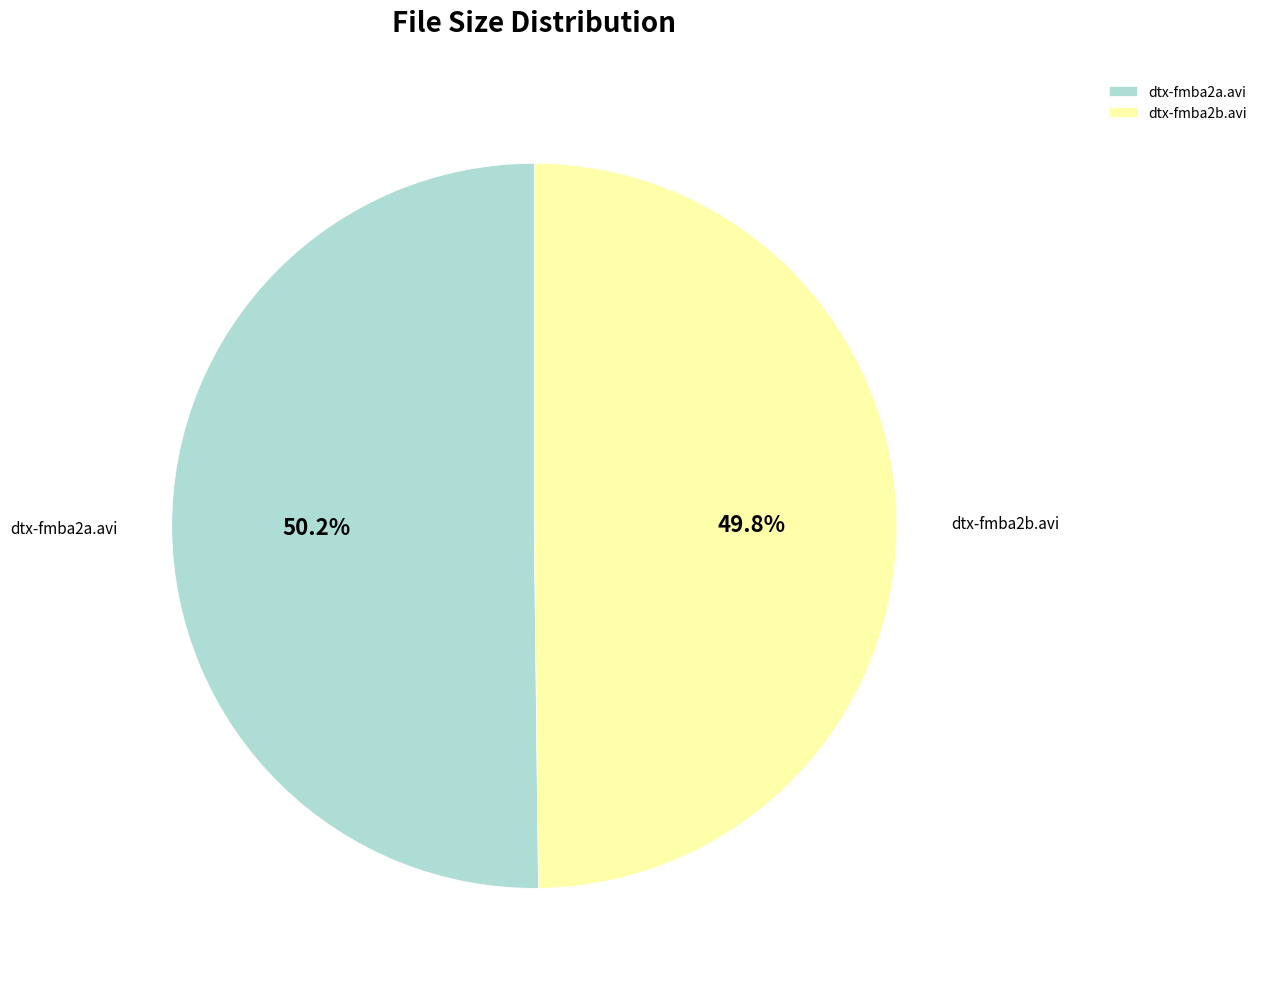

True or false: dtx-fmba2a.avi accounts for 50% of the total.

True